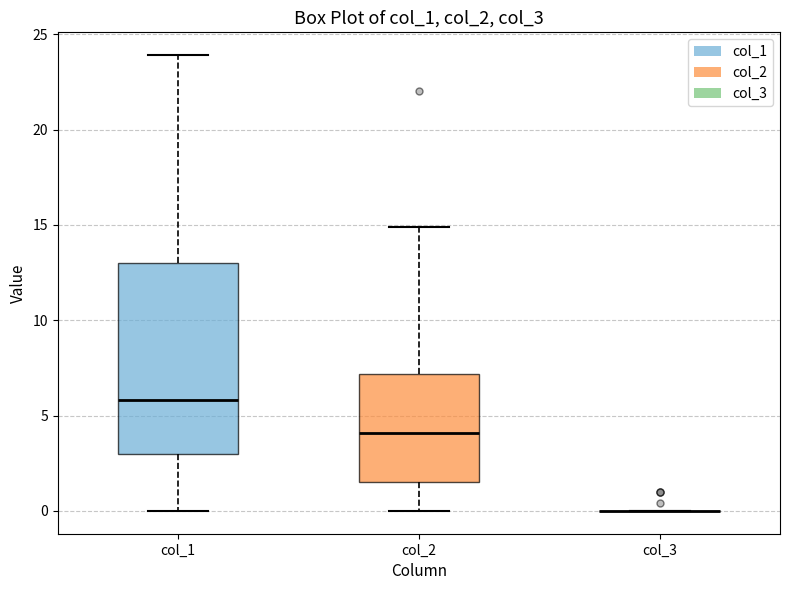

Reading left to right, read every box against the y-axis: the position of its median line, the range the box covers, and the ends of its whiskers. The values are not printed on the chart, so give them approximately, as read against the axis.

col_1: median 6.0, box 3.0 to 13.0, whiskers 0.0 to 24.0
col_2: median 4.0, box 1.5 to 7.0, whiskers 0.0 to 15.0
col_3: box collapsed to a line at 0.0, whiskers 0.0 to 0.0